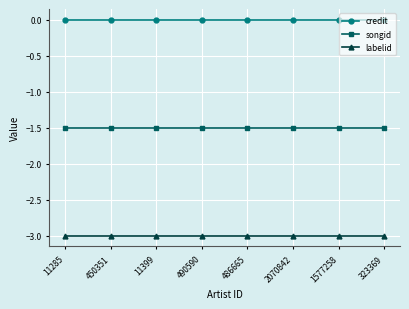

Which series has the largest total across all categories?

credit